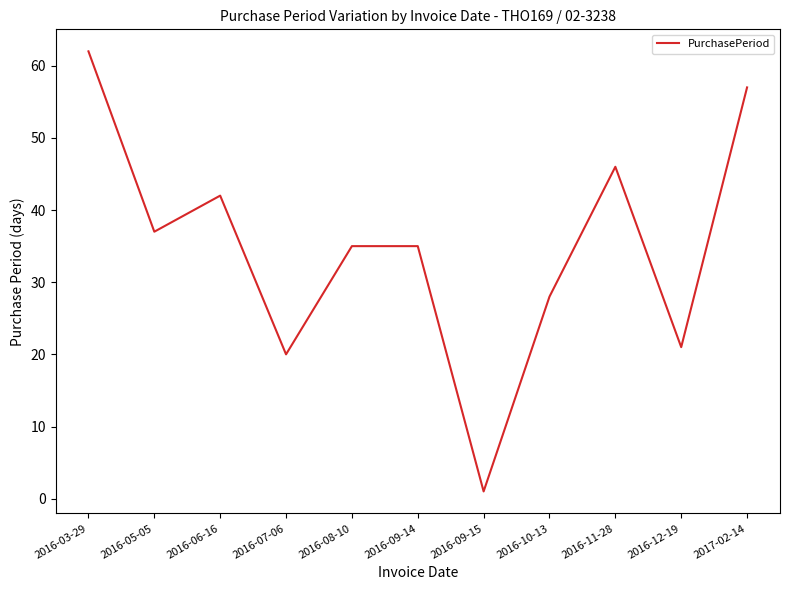

Approximately how many times larger is the value at 2016-07-06 compared to 2016-11-28?

0.4